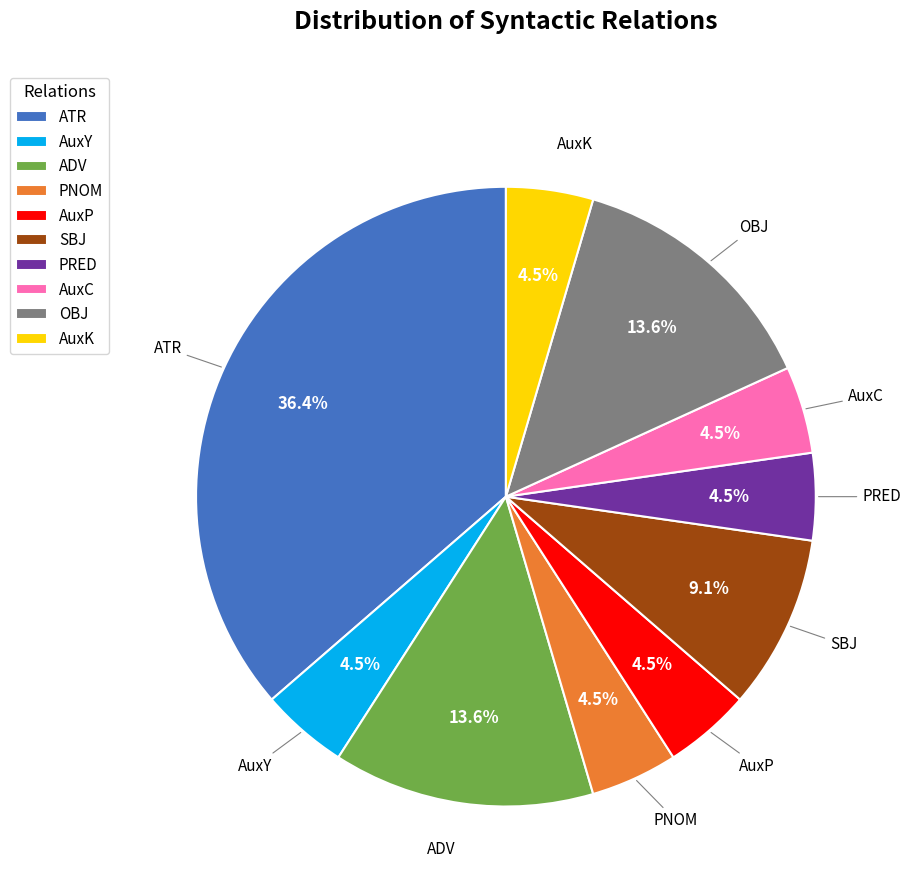

Count the number of slices in the pie.

10